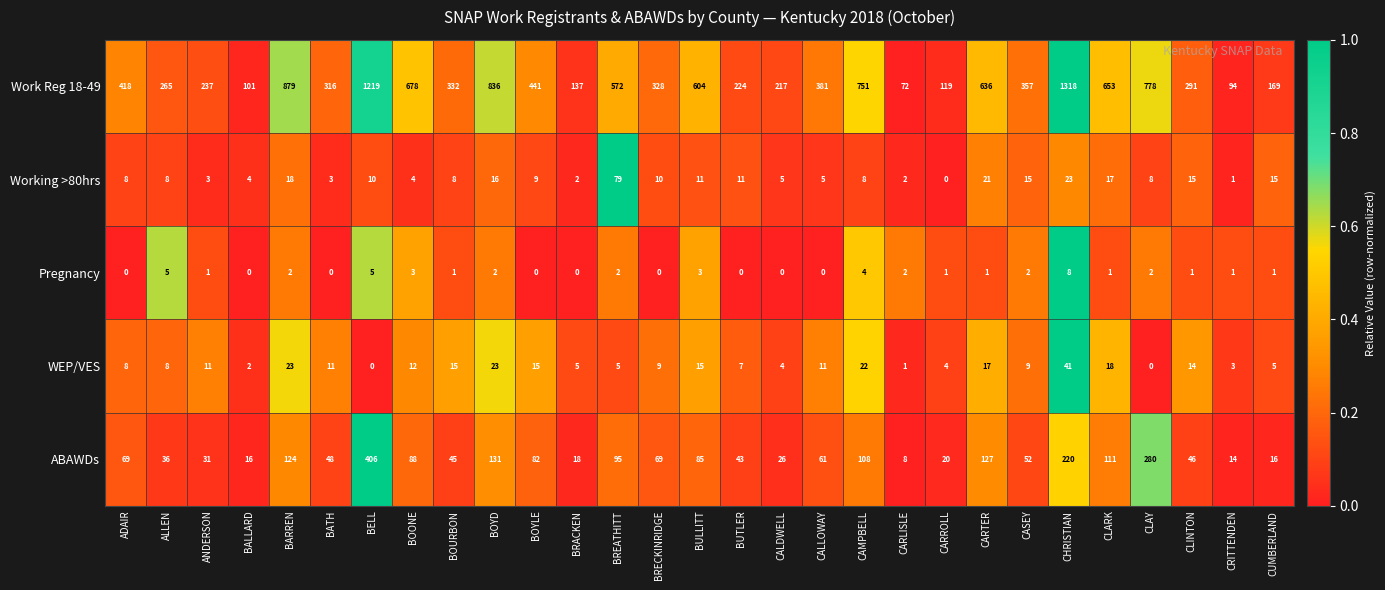

What is the total value across all series at BREATHITT?

753